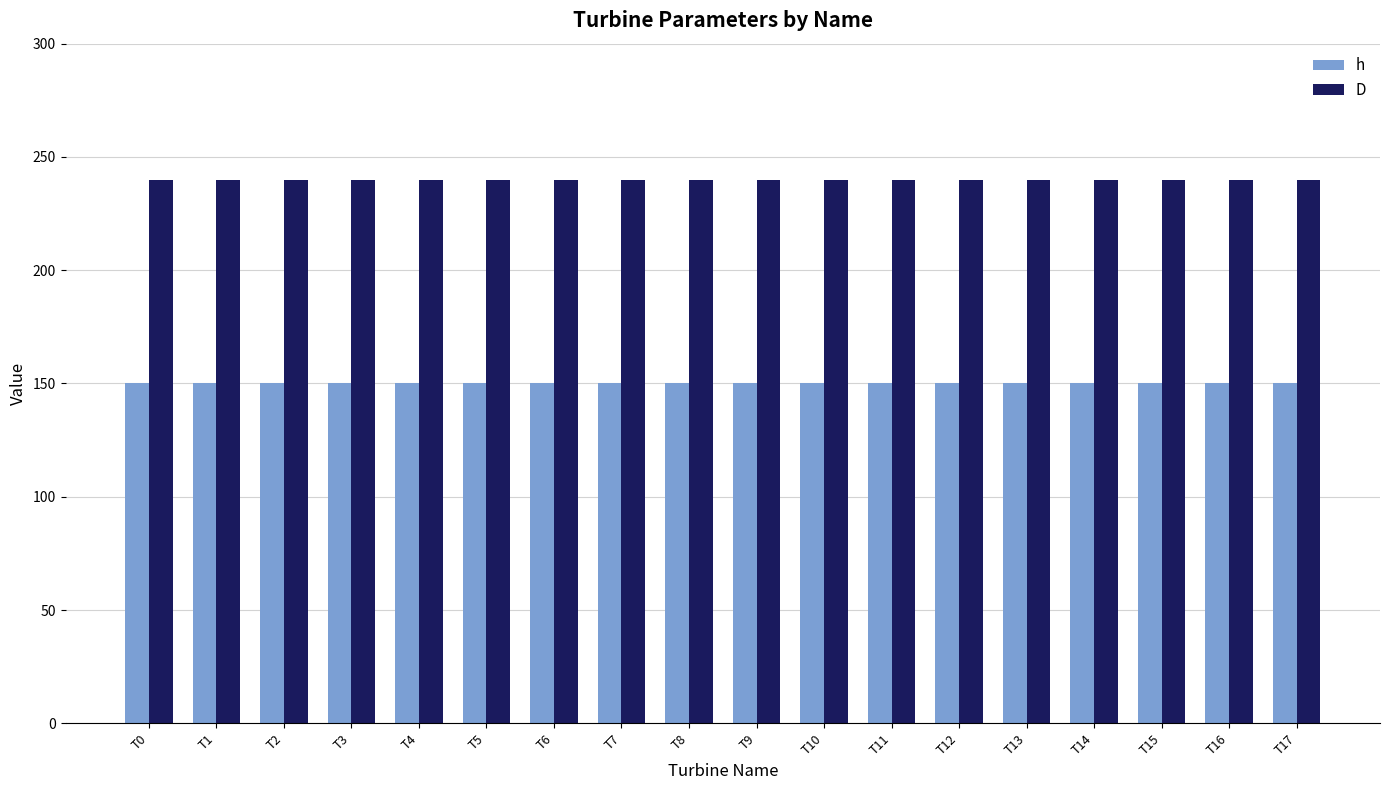

What is the maximum value shown in the chart?

240